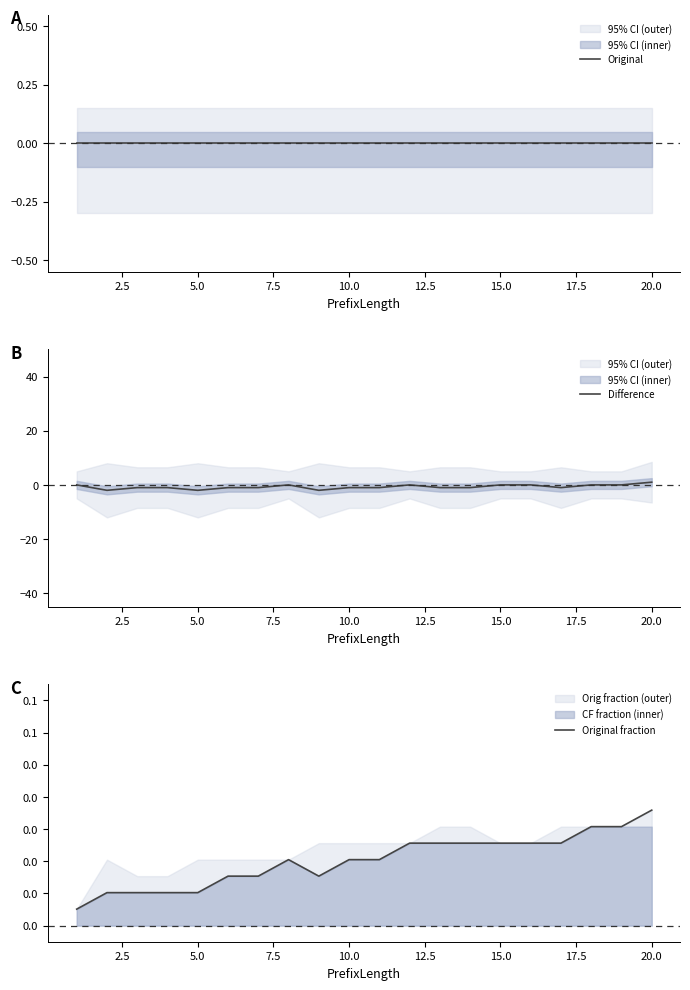

Is this an area chart (filled region under the line)?

No